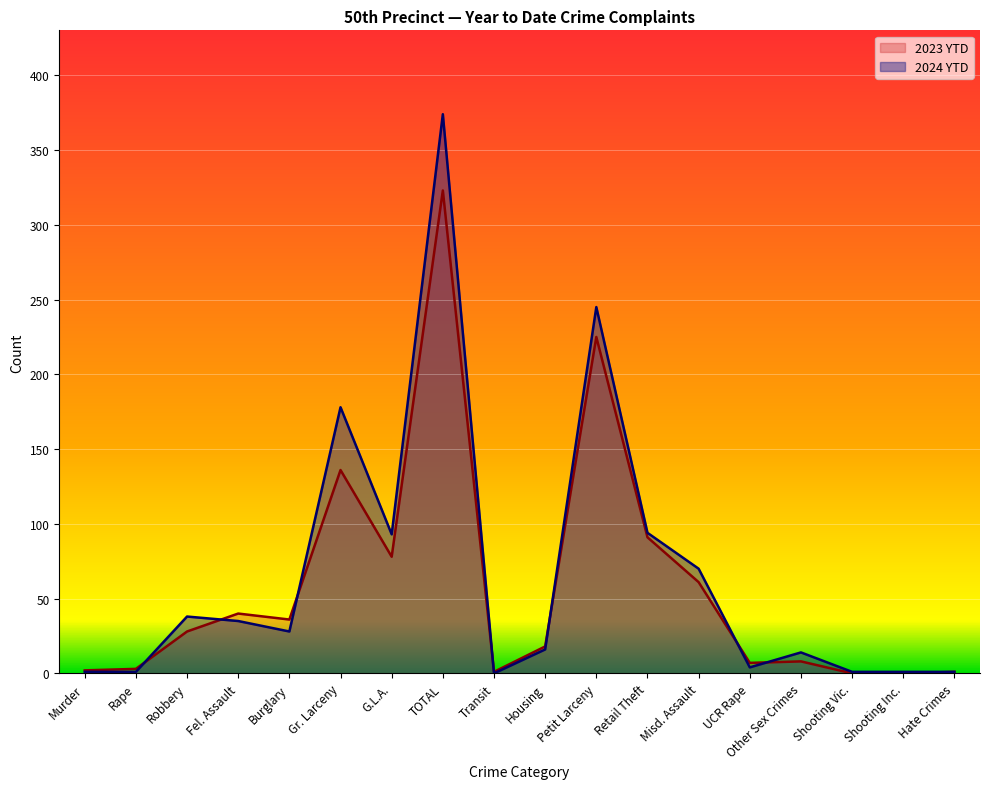

At how many categories does at least one series exceed 159?

3